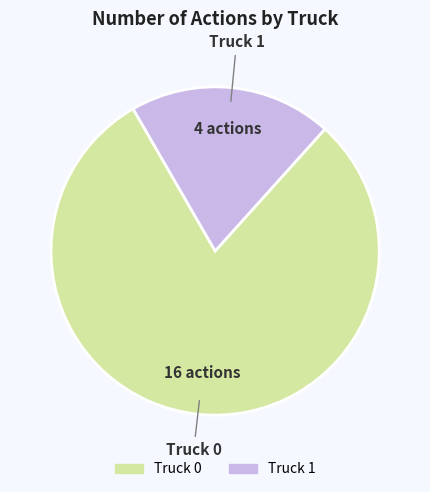

Combined, do Truck 1 and Truck 0 account for over 50%?

Yes